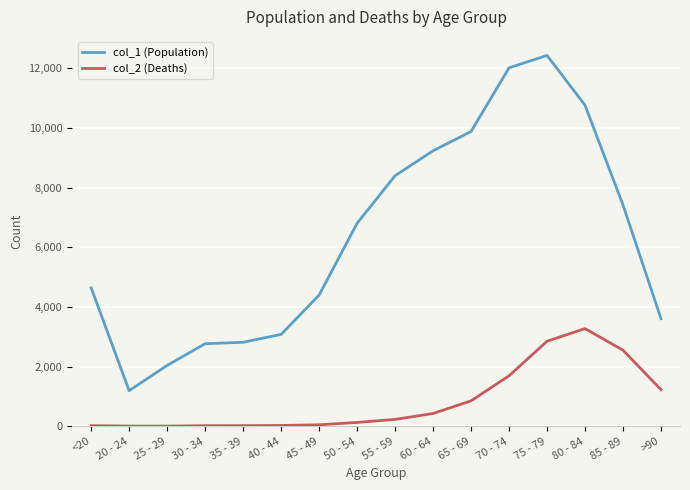

Rank the series at 80 - 84 from highest to lowest value.

col_1 (Population), col_2 (Deaths)